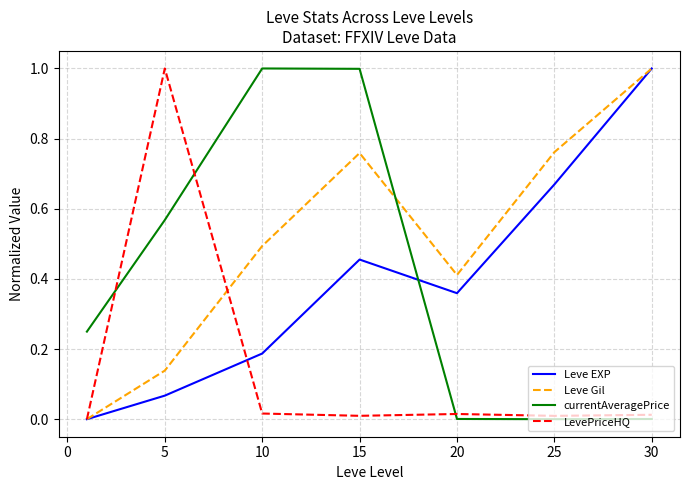

After their last crossing, which series has the higher values: Leve EXP or LevePriceHQ?

Leve EXP